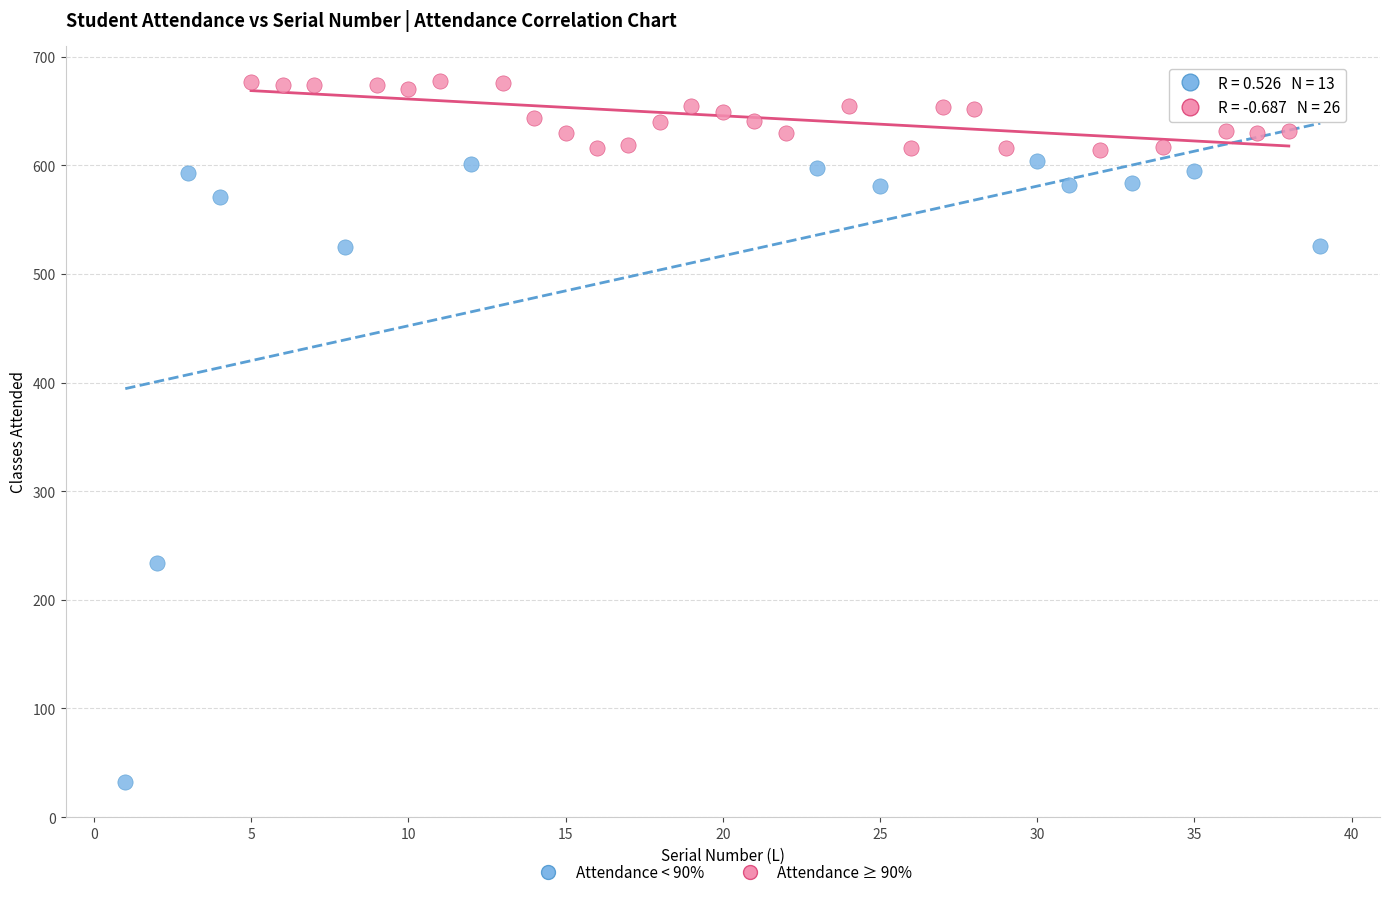

Which series contains the lowest Y value?

Attendance < 90%